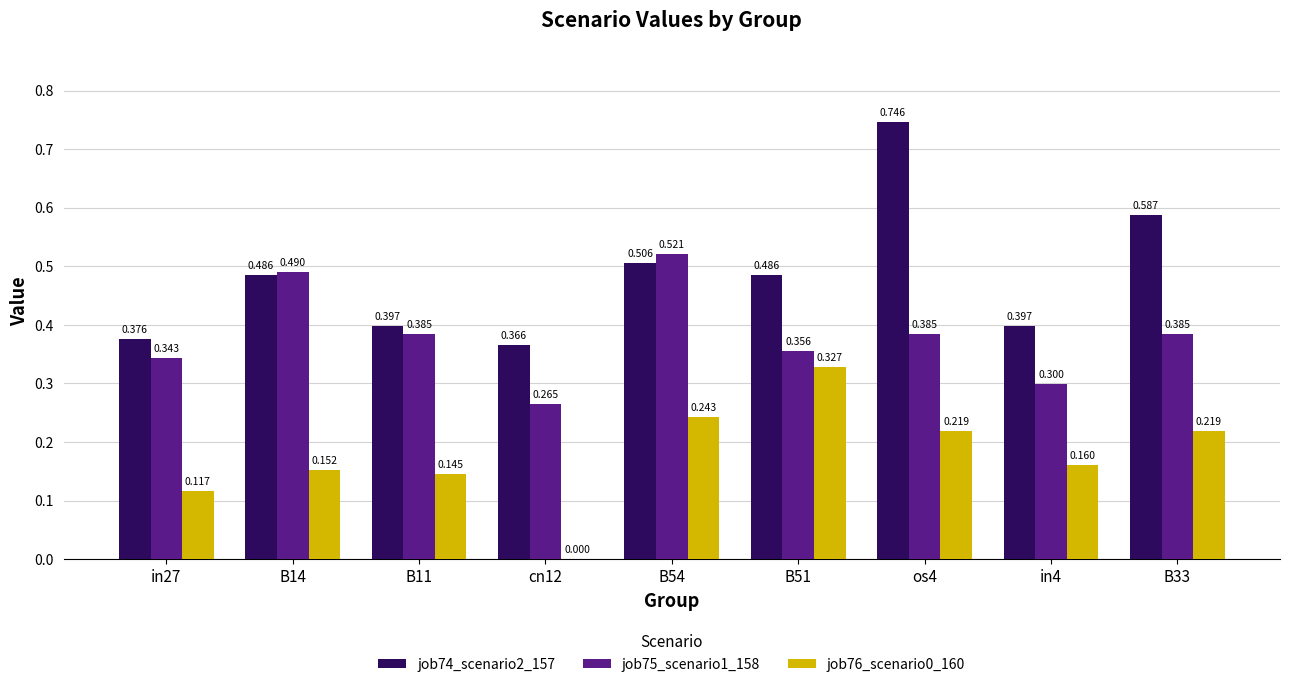

Reading left to right, list all the values displayed in this chart.

job74_scenario2_157: 0.4	0.5	0.4	0.4	0.5	0.5	0.7	0.4	0.6
job75_scenario1_158: 0.3	0.5	0.4	0.3	0.5	0.4	0.4	0.3	0.4
job76_scenario0_160: 0.1	0.2	0.1	0.0	0.2	0.3	0.2	0.2	0.2